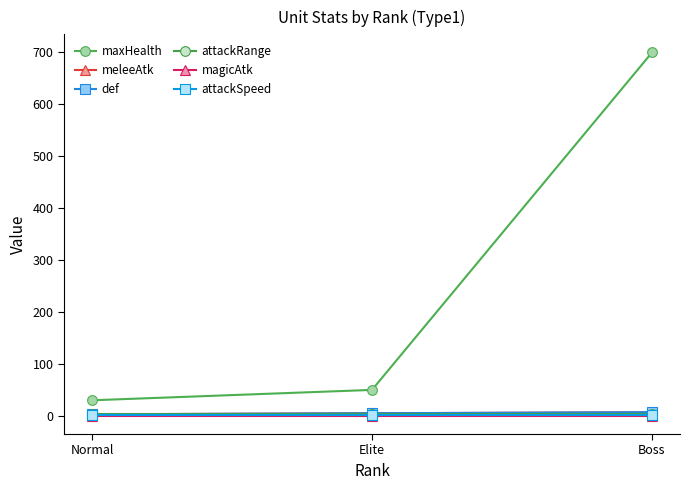

List the labels in order of maxHealth value, largest first.

Boss, Elite, Normal